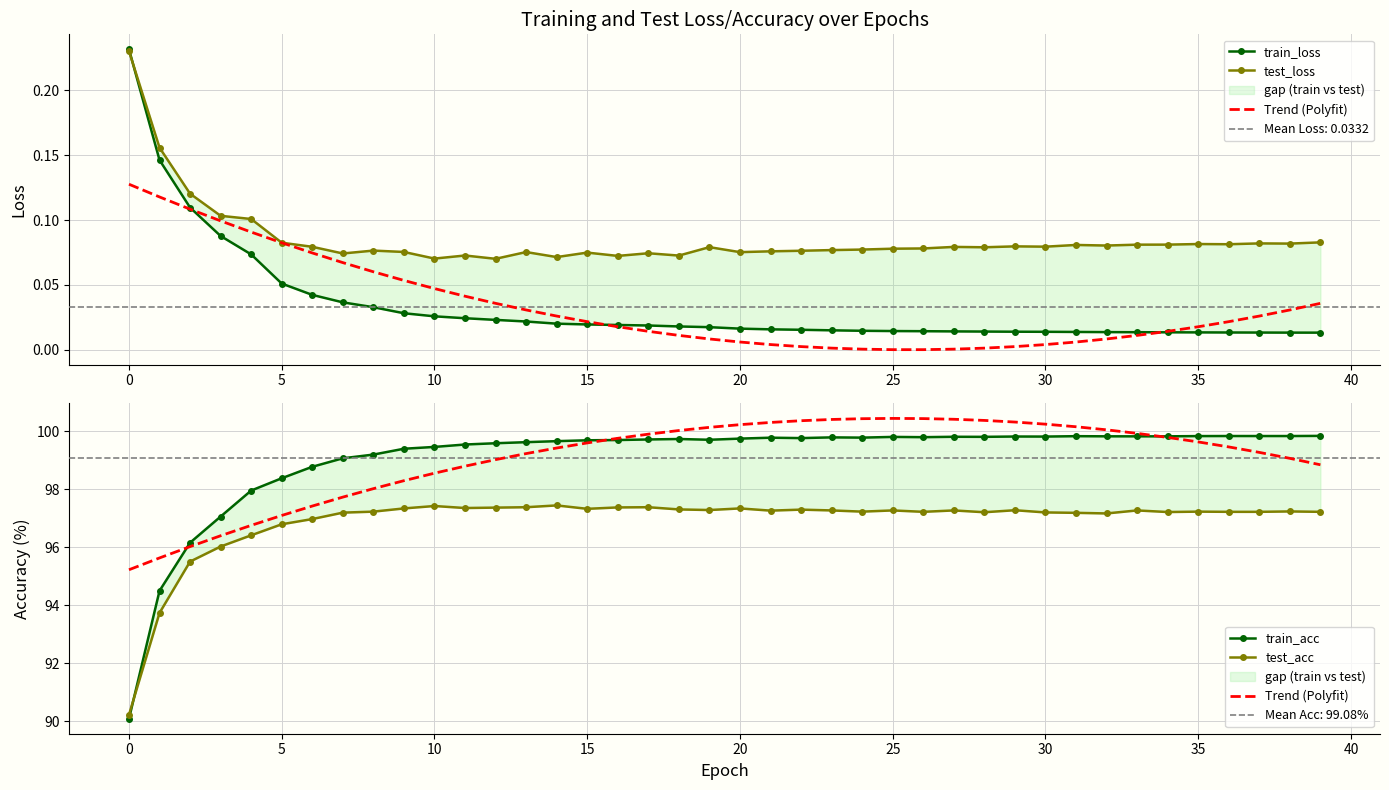

At how many categories does at least one series exceed 73?

40